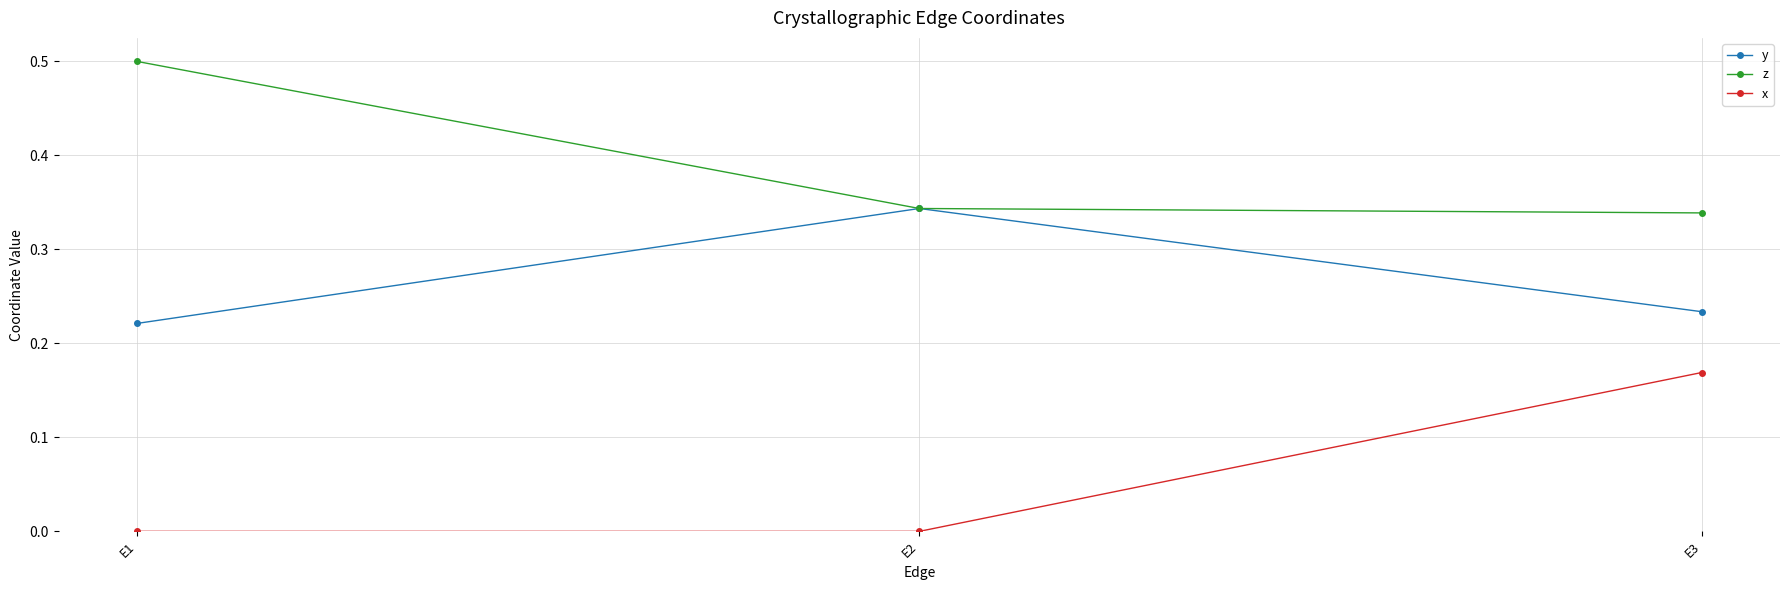

What is the maximum value shown in the chart?

0.5